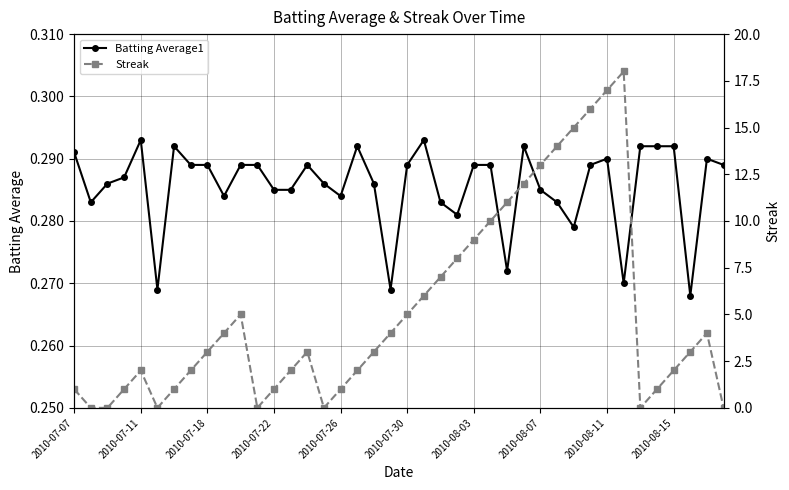

How many lines are shown in the chart?

2